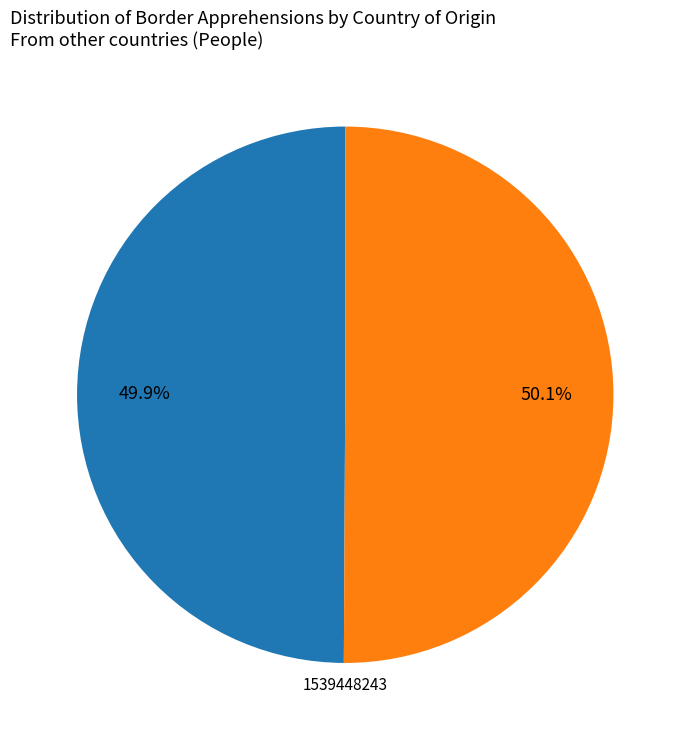

Does any single category account for the majority?

Yes